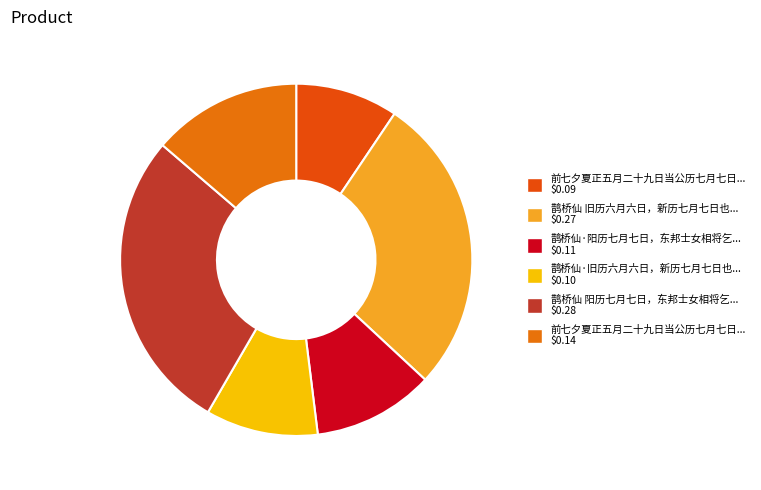

Rank the categories by value from lowest to highest.

前七夕夏正五月二十九日当公历七月七日，敌军芦沟桥始发难, 鹊桥仙·旧历六月六日，新历七月七日也，戏赋, 鹊桥仙·阳历七月七日，东邦士女相将乞巧，忘与汉朝腊错啎也，戏赋此解, 前七夕夏正五月二十九日当公历七月七日，敌军芦沟桥始发难, 鹊桥仙 旧历六月六日，新历七月七日也，戏赋, 鹊桥仙 阳历七月七日，东邦士女相将乞巧，忘与汉朝腊错啎也，戏赋此解